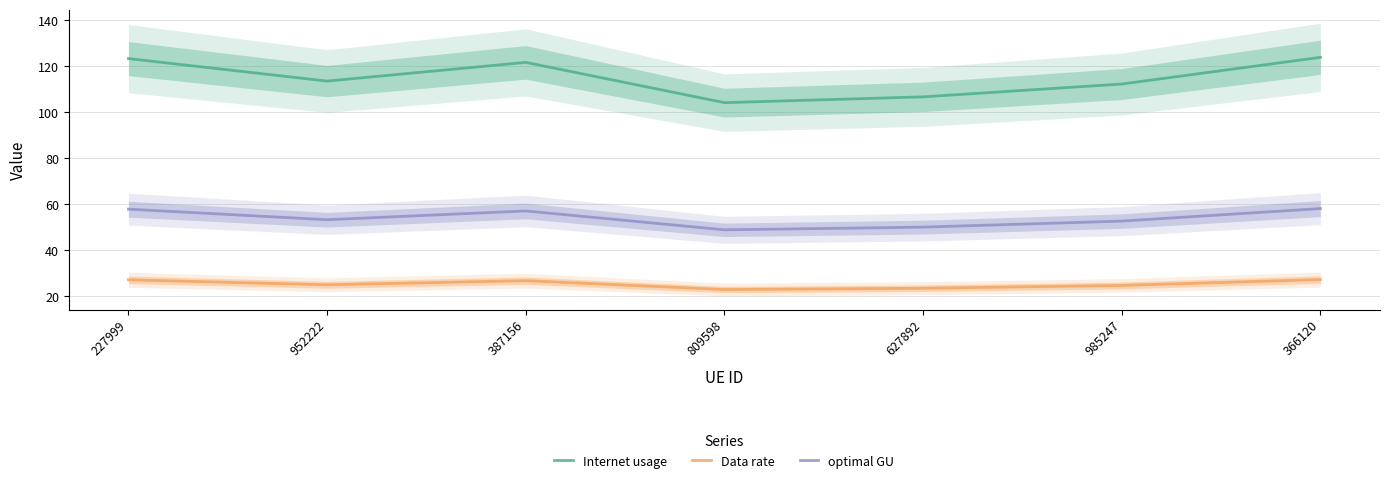

Rank the categories by optimal GU value from highest to lowest.

366120, 227999, 387156, 952222, 985247, 627892, 809598